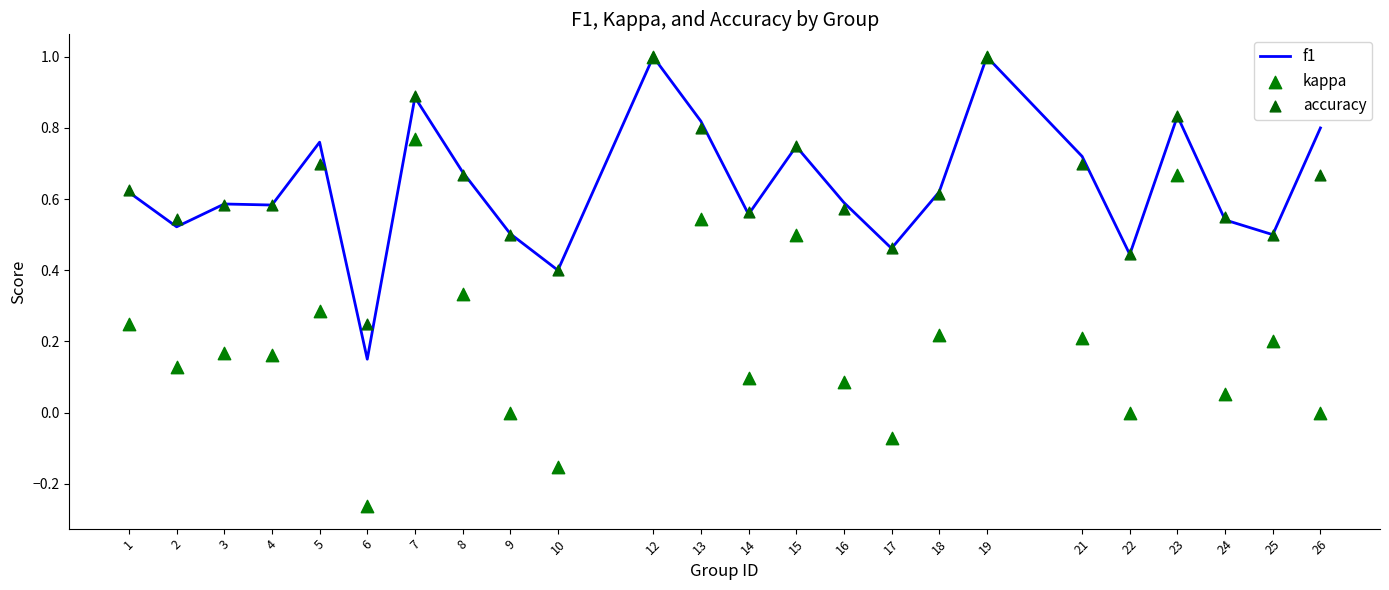

Is the value of accuracy at 3 greater than the value of f1 at 25?

Yes